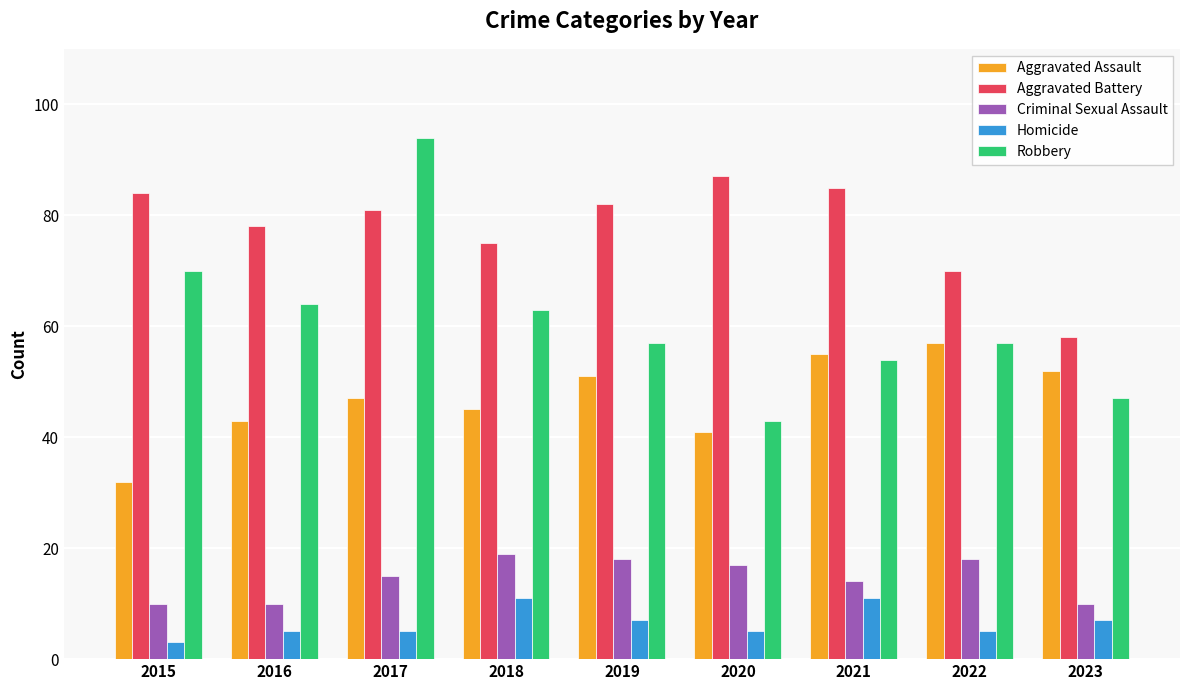

What is the difference between the second highest and second lowest values in the Aggravated Assault series?

14